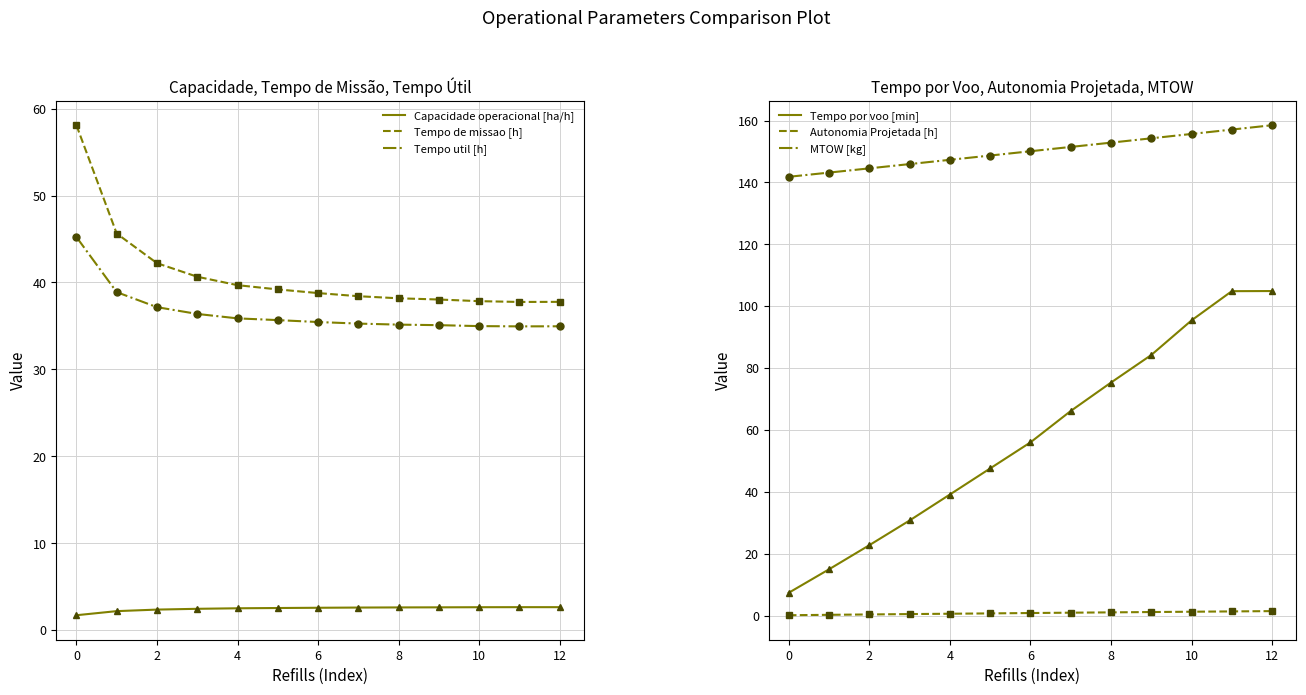

What are all the series names shown in the legend?

Capacidade operacional [ha/h], Tempo de missao [h], Tempo util [h], Tempo por voo [min], Autonomia Projetada [h], MTOW [kg]